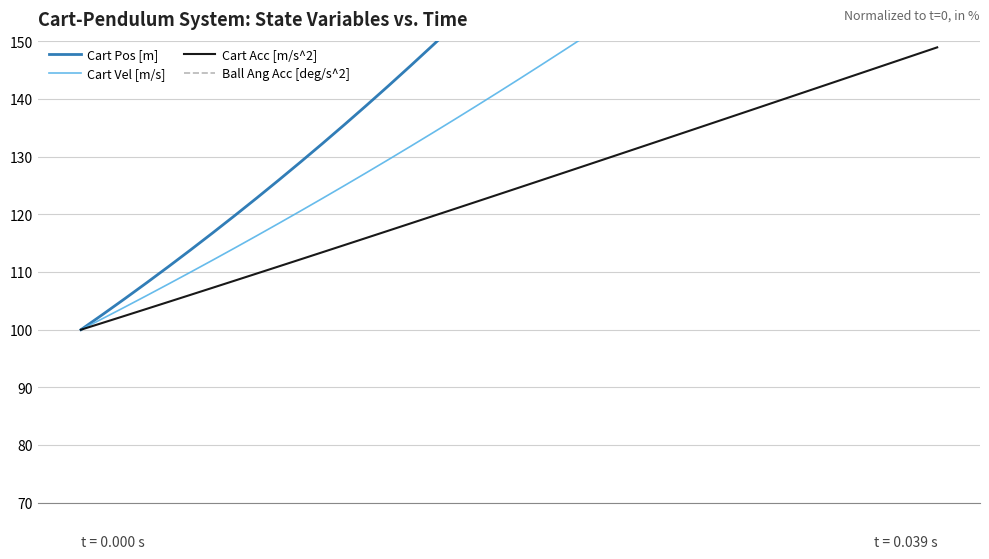

What is the difference between the maximum and minimum values in the Cart Pos [m] series?

148.2